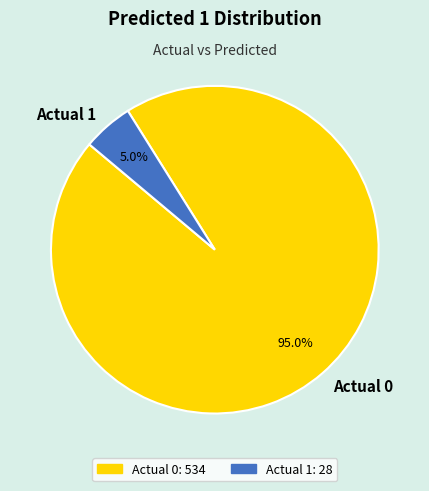

Which slice is the largest?

Actual 0